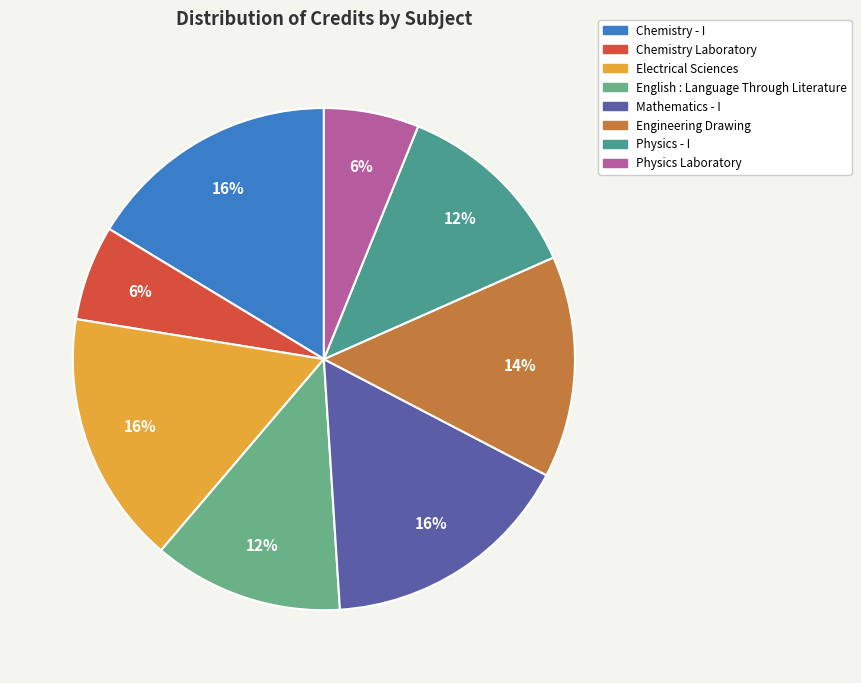

How many segments does this pie chart have?

8